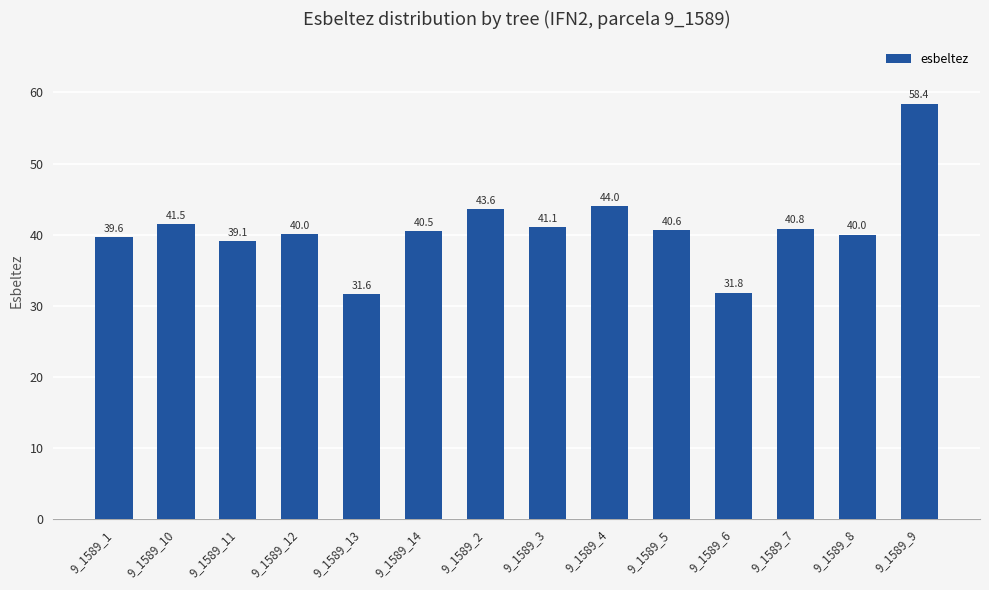

What is the label of the 9th bar from the right?

9_1589_14